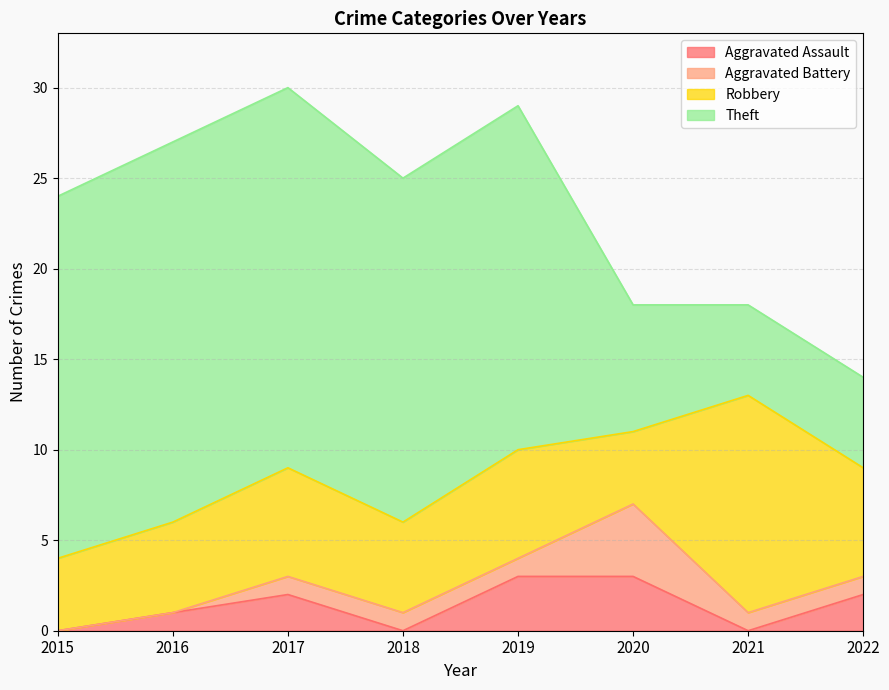

Reading left to right, list all the values displayed in this chart.

Aggravated Assault: 0	1	2	0	3	3	0	2
Aggravated Battery: 0	0	1	1	1	4	1	1
Robbery: 4	5	6	5	6	4	12	6
Theft: 20	21	21	19	19	7	5	5